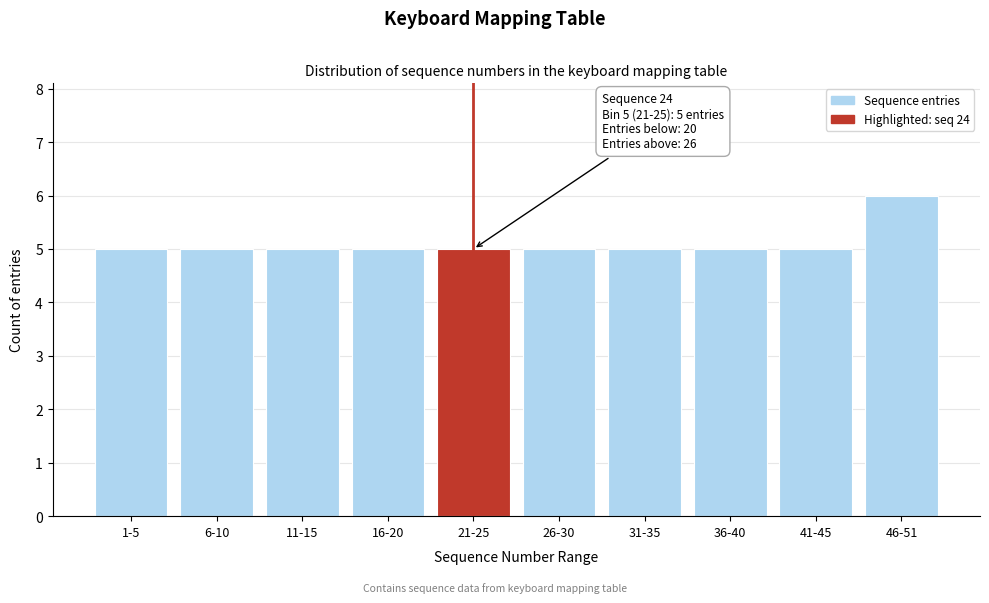

Reading left to right, list all the values displayed in this chart.

1-5=5	6-10=5	11-15=5	16-20=5	21-25=5	26-30=5	31-35=5	36-40=5	41-45=5	46-51=6